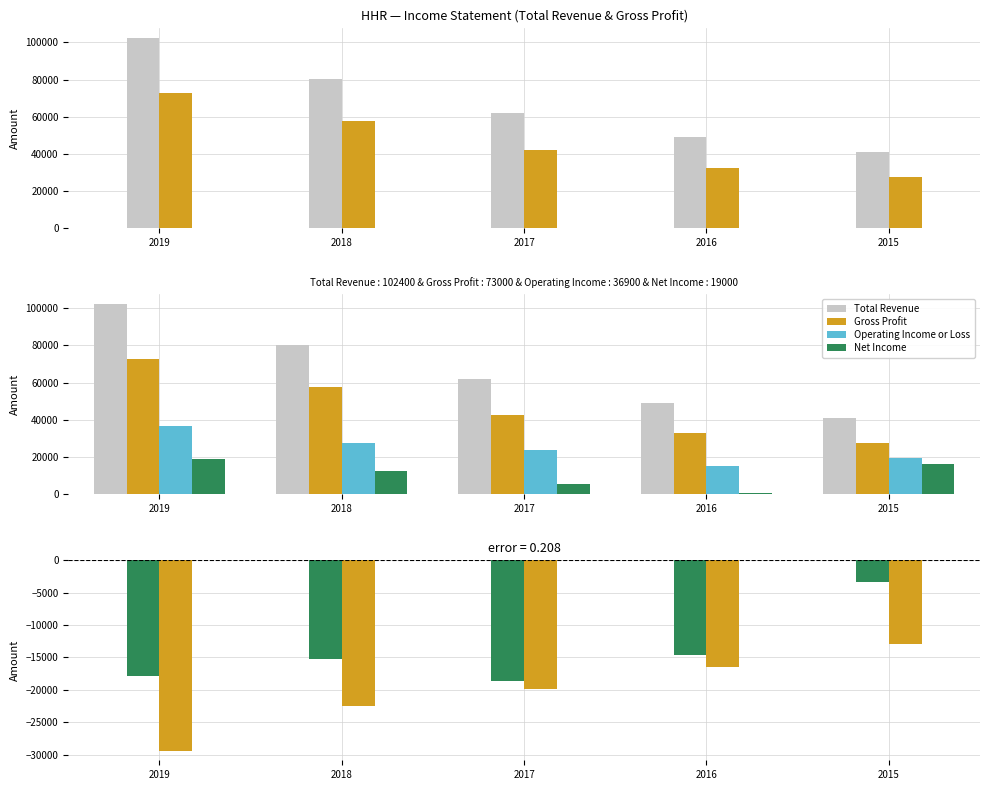

The value of Total Revenue at 2018 is 80400. True or false?

True